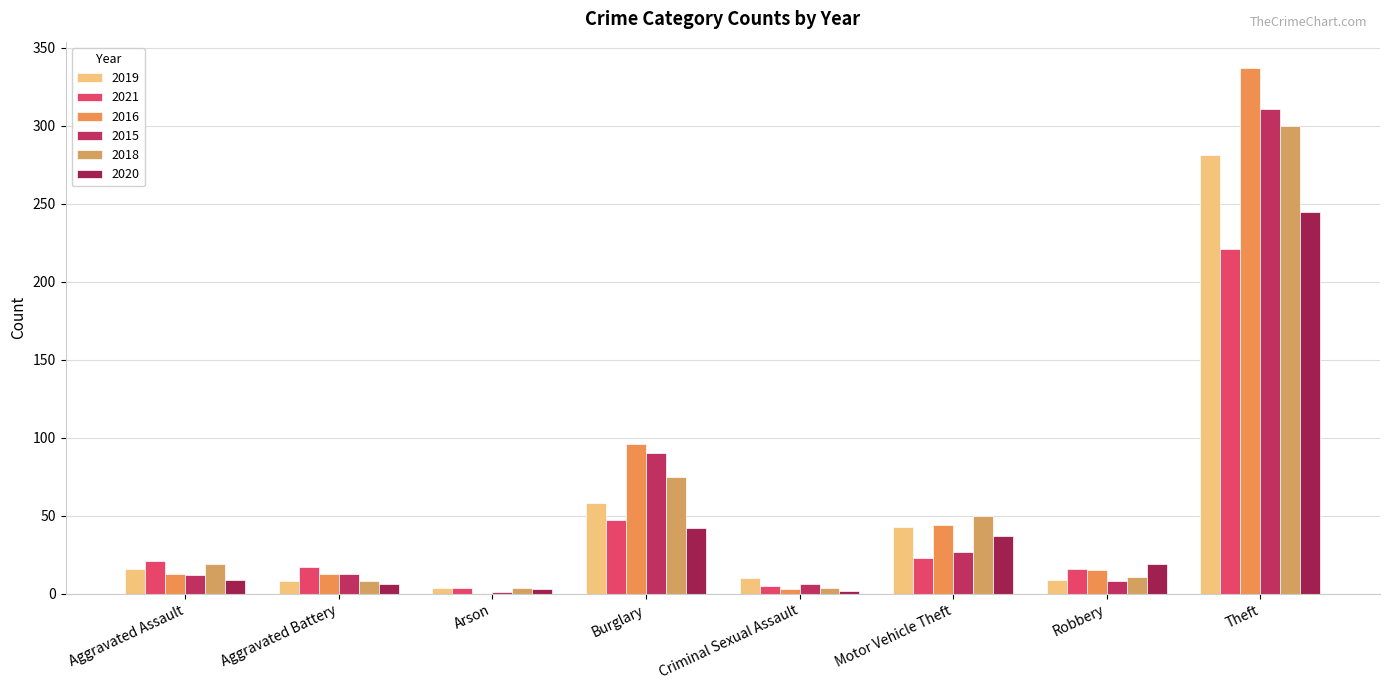

Which category has the highest value across all series?

Theft